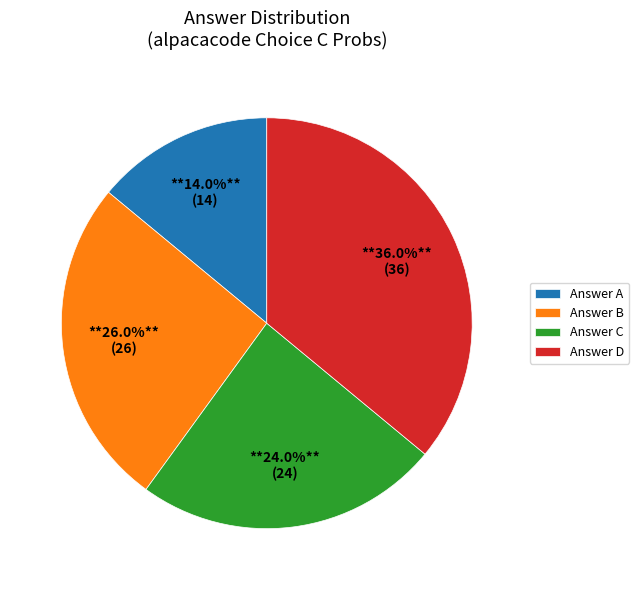

To the nearest percent, what is the difference between the largest and smallest slice percentages?

22%